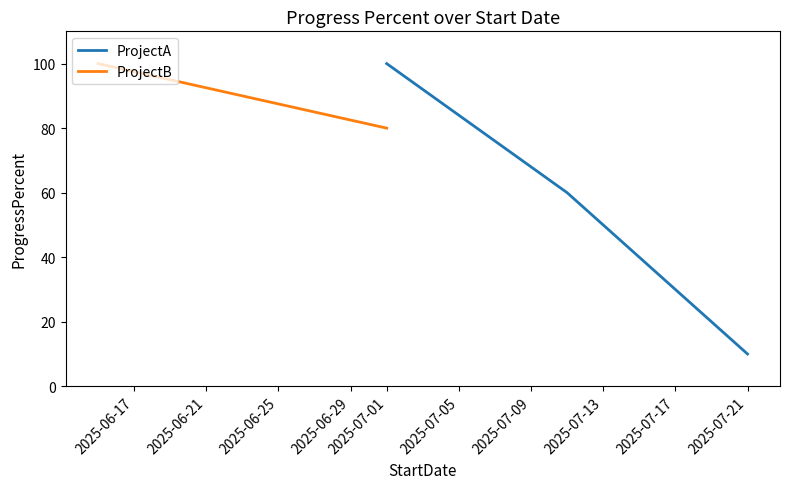

What is the value of the 2nd point from the left?

60